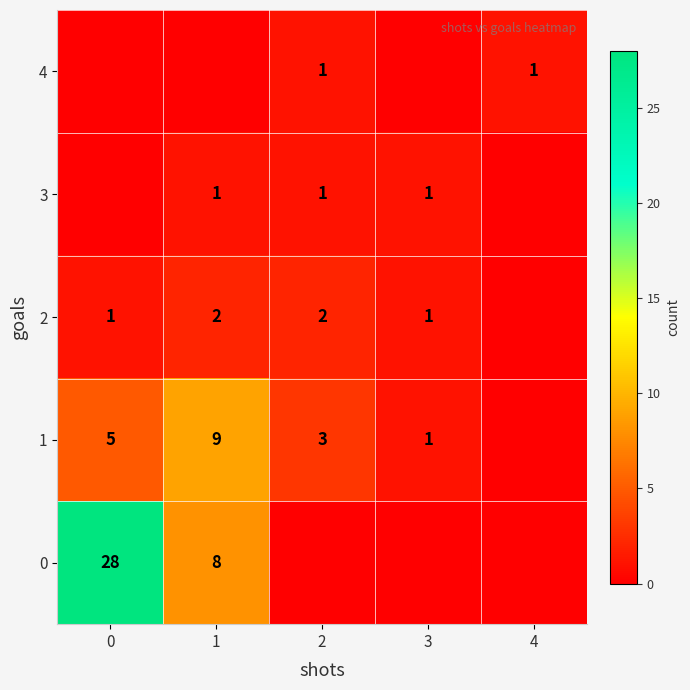

Which series has the widest spread of values?

row_0